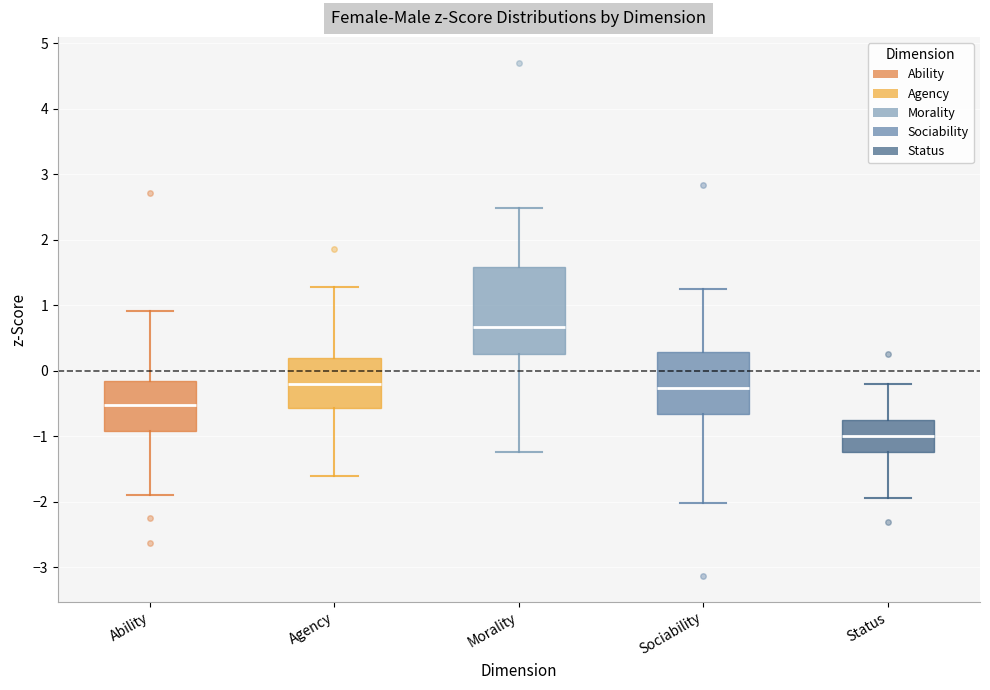

Which box's median line is the lowest?

Status